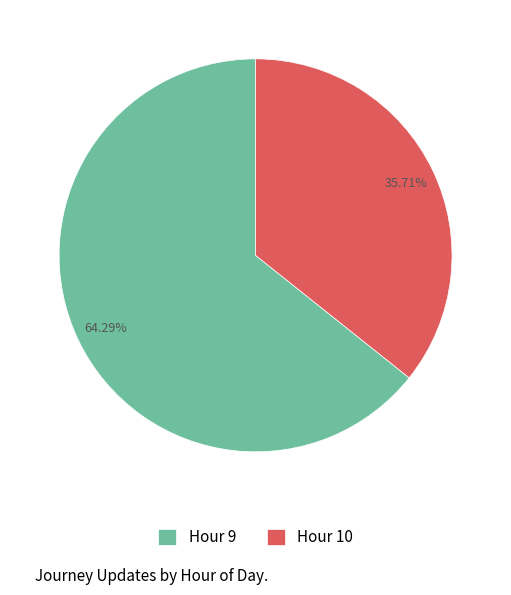

Do Hour 10 and Hour 9 together represent more than half of the pie?

Yes